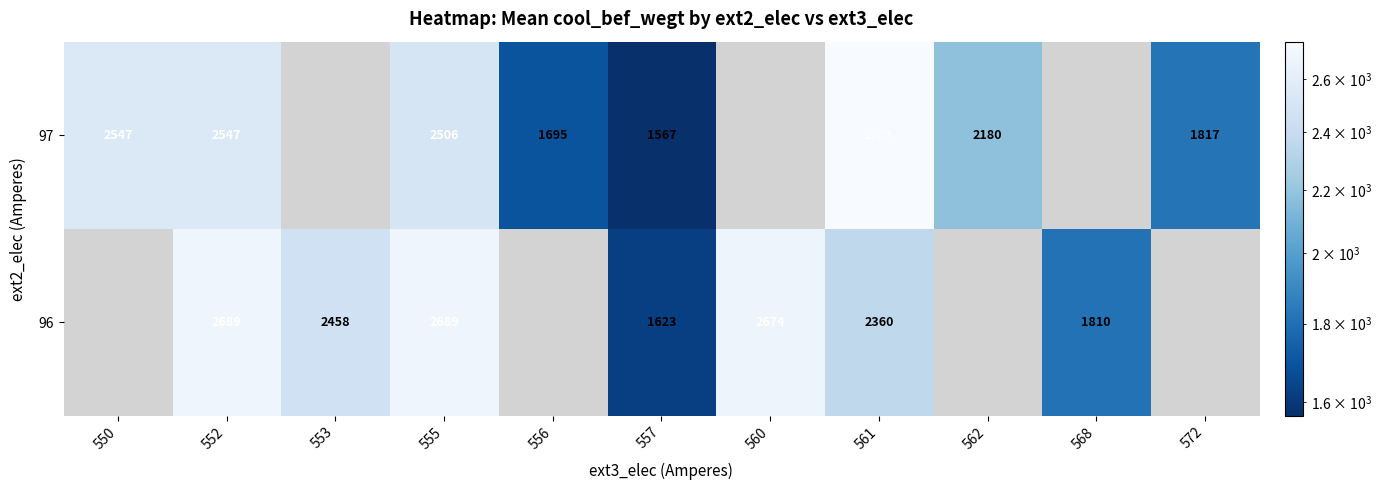

Is it true that 96 equals 4694 at 560?

False